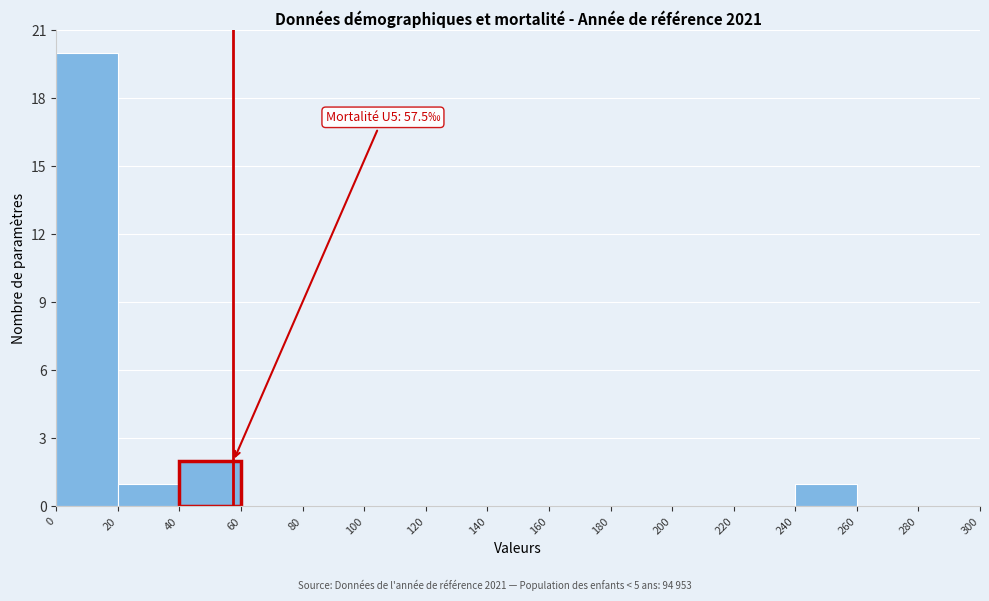

Which range on the x-axis has the tallest bar?

0 to 20